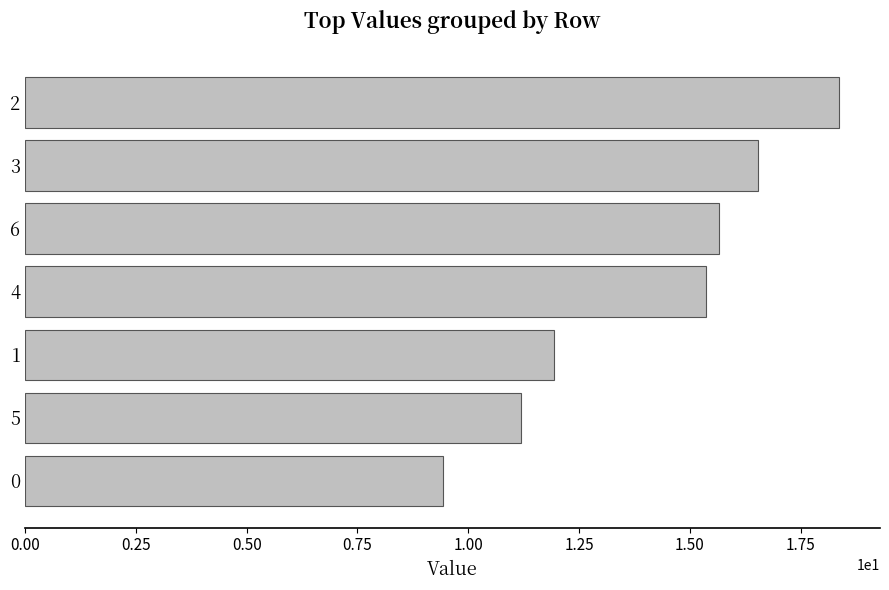

What is the greatest value displayed?

18.4